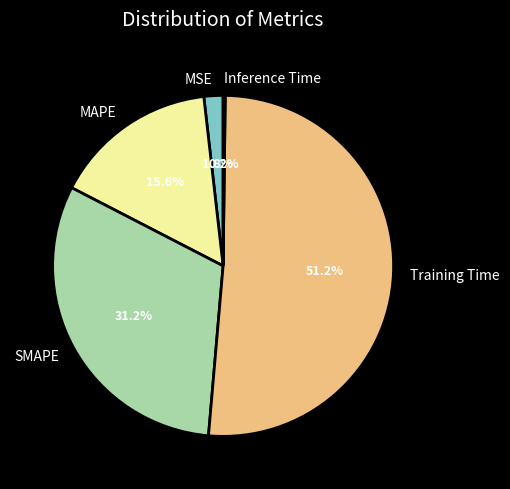

Is there any slice that represents more than half of the pie?

Yes